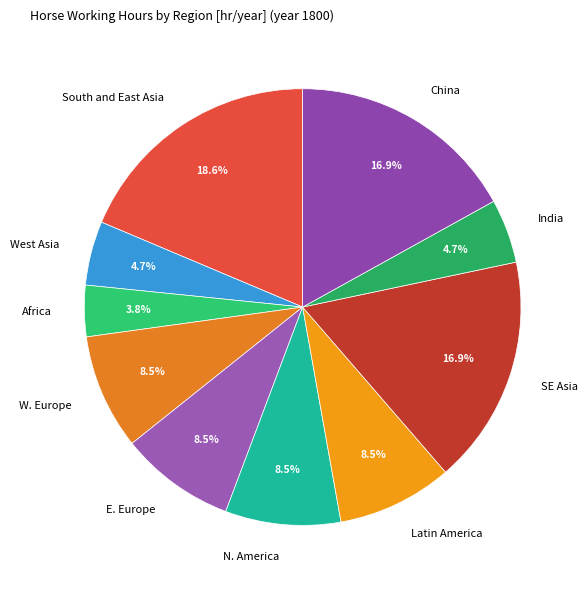

Approximately how many times larger is the value at W. Europe compared to West Asia?

1.8